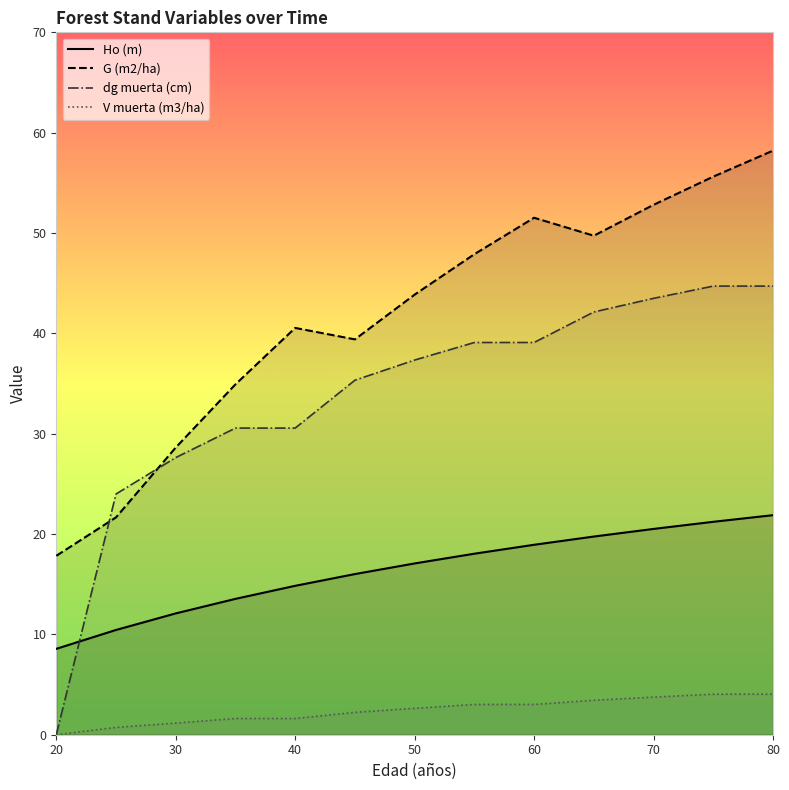

What is the maximum value shown in the chart?

58.2